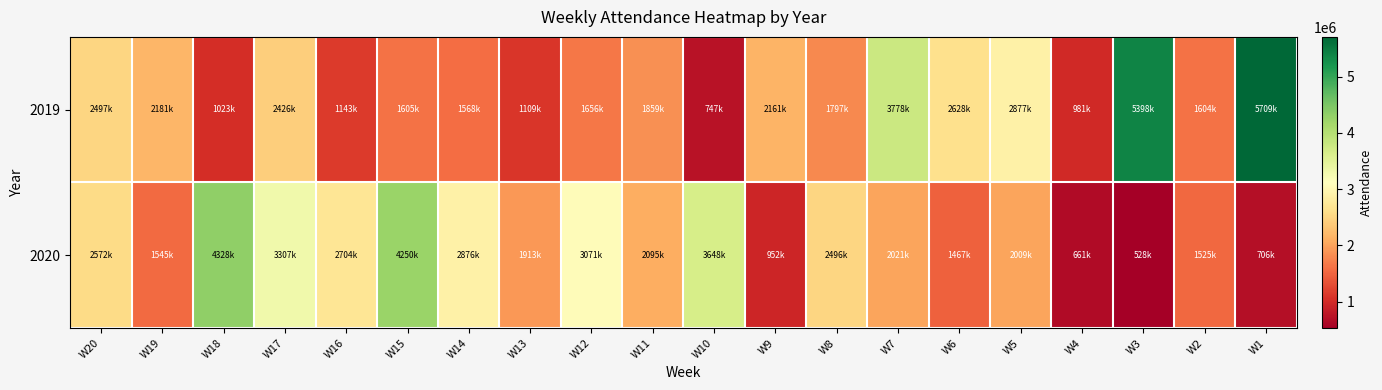

What is the spread (max minus min) of values at W13?

803910